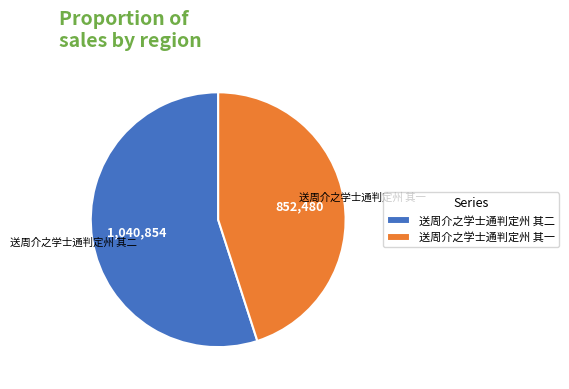

How many segments does this pie chart have?

2